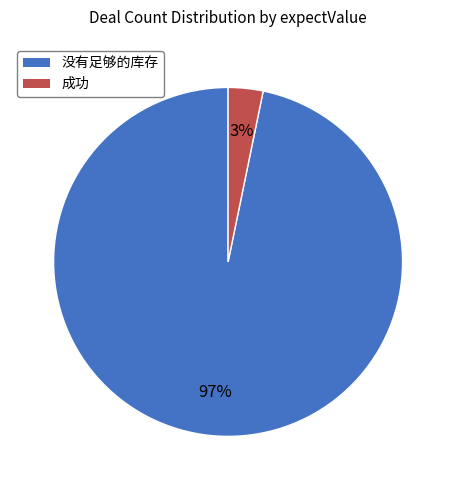

Combined, do 成功 and 没有足够的库存 account for over 50%?

Yes